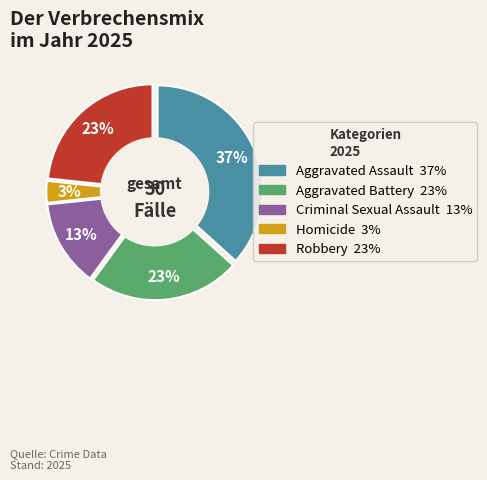

To the nearest percent, what is the combined percentage of Aggravated Assault and Criminal Sexual Assault?

50%